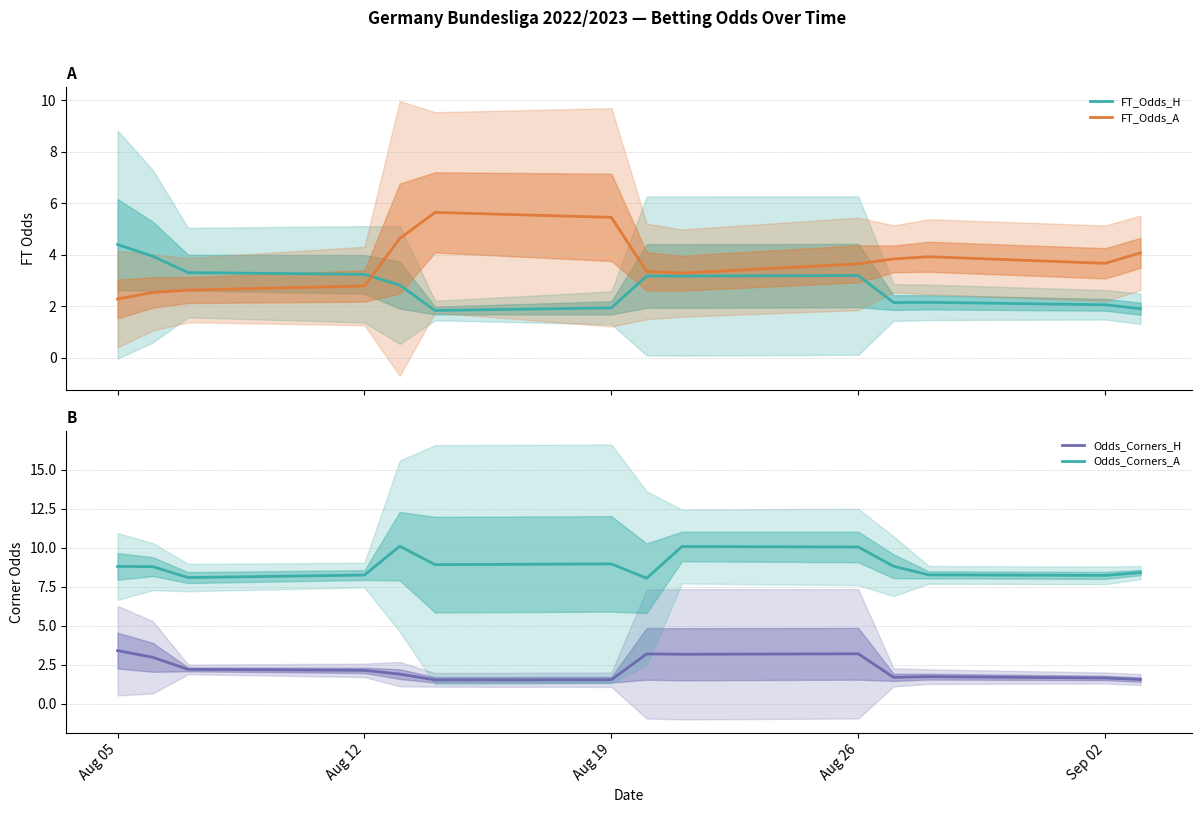

How many interior local valleys does the Odds_Corners_H series have?

3